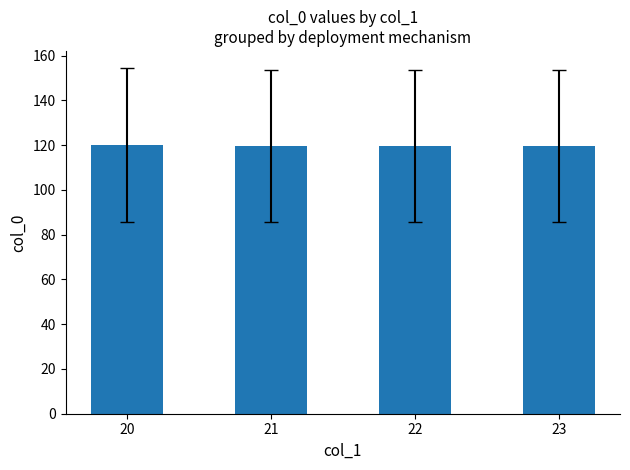

What is the sum of all values?

478.5